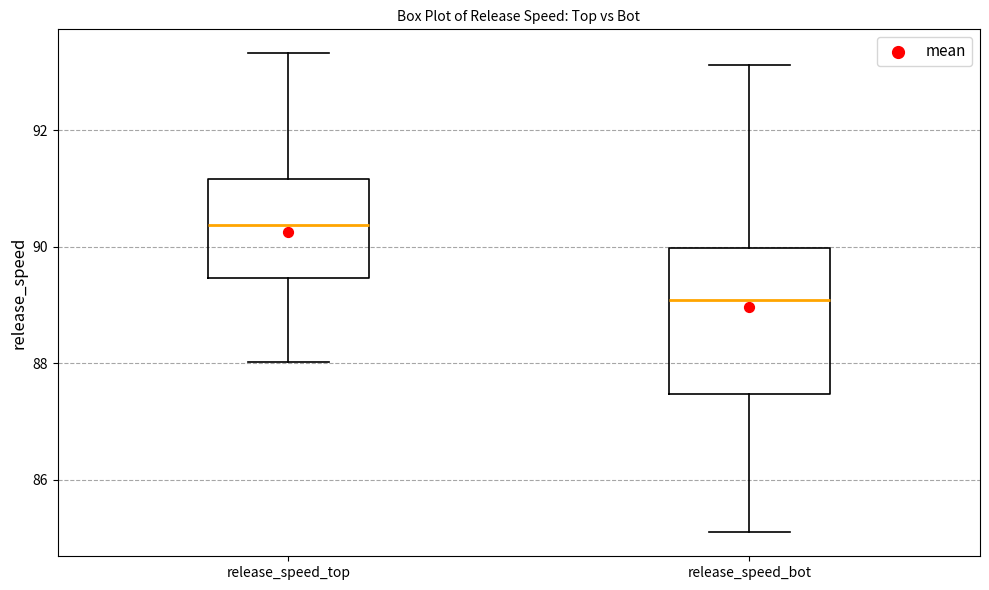

Reading left to right, transcribe this box plot: for each box, give where its median line is, the range the box spans, and where its two whiskers end, as read against the y-axis. The values are not printed on the chart, so give them approximately, as read against the axis.

release_speed_top: median 90.4, box 89.4 to 91.2, whiskers 88.0 to 93.4
release_speed_bot: median 89.0, box 87.4 to 90.0, whiskers 85.2 to 93.2